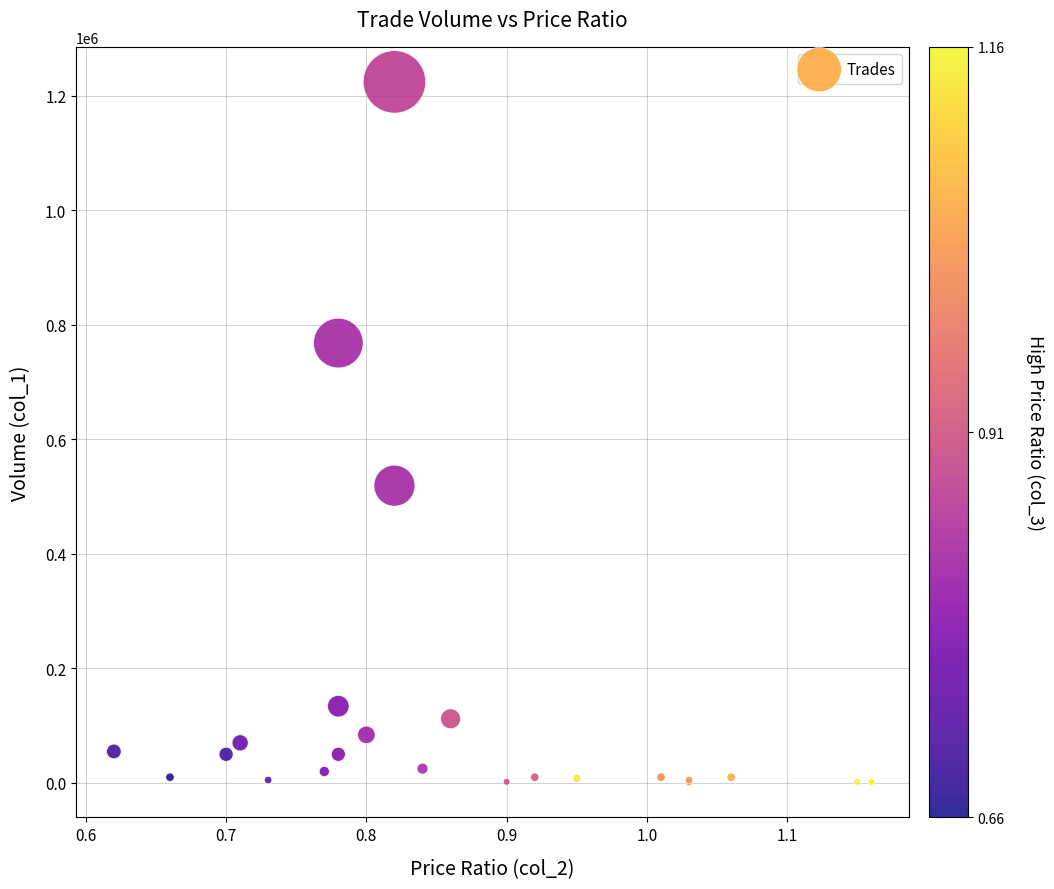

What Y value in the scatter plot is closest to 612500?

519000